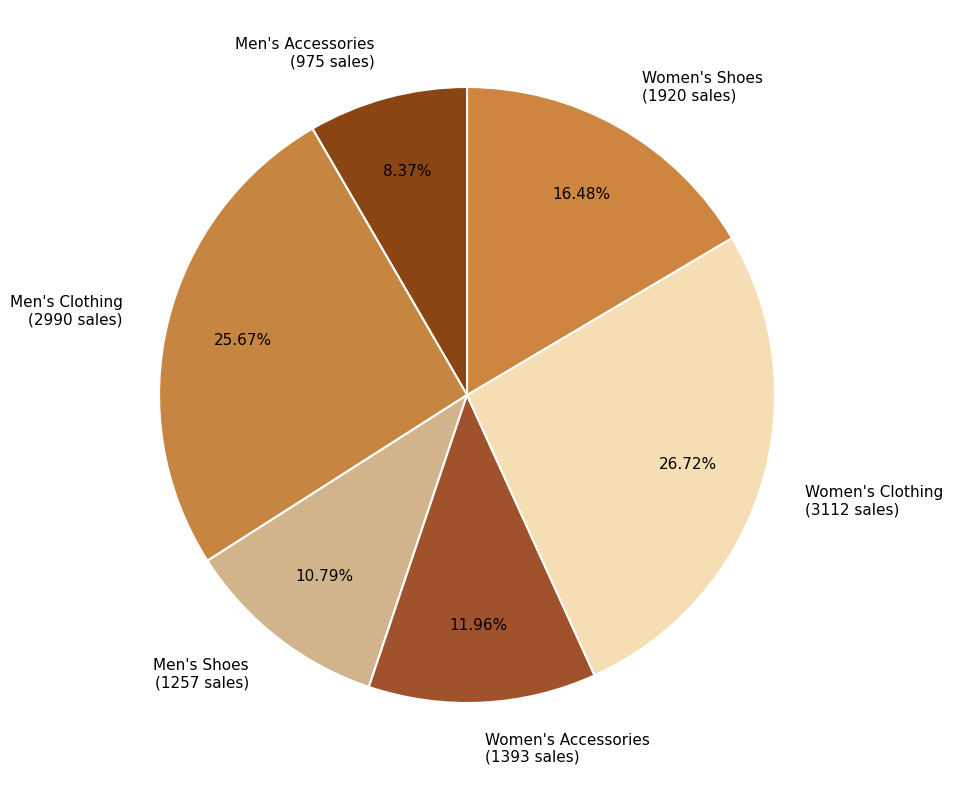

Is there any slice that represents more than half of the pie?

No